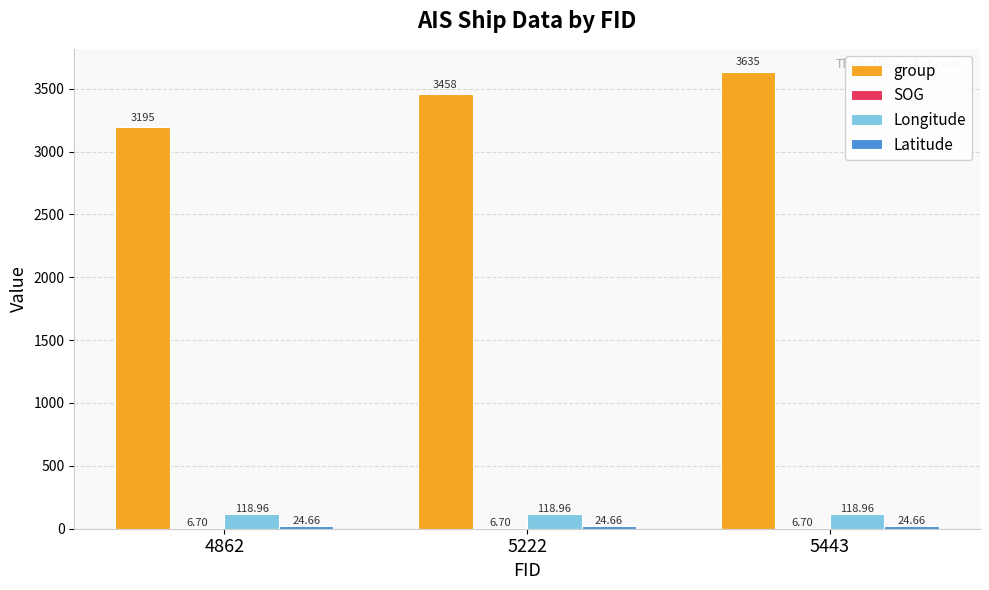

What is the sum of the Longitude values at 4862 and 5443?

237.9